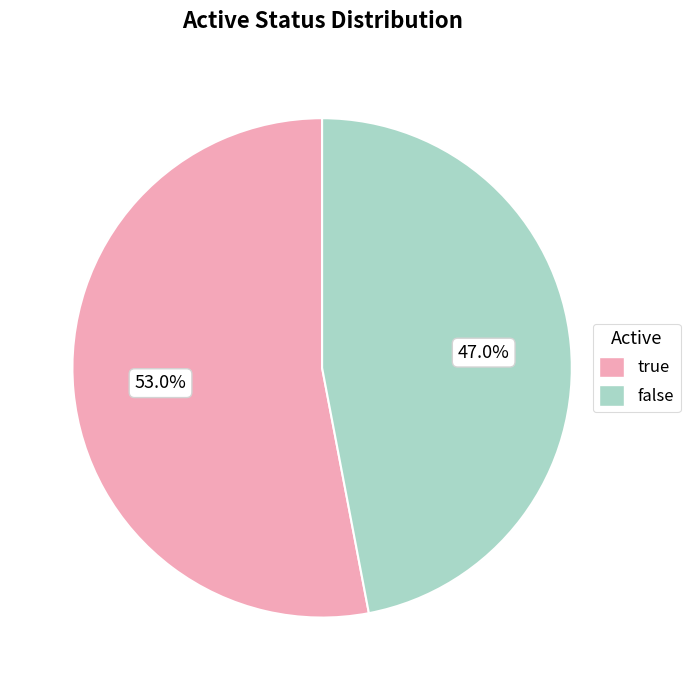

What is the ratio of the value at true to the value at false?

1.1